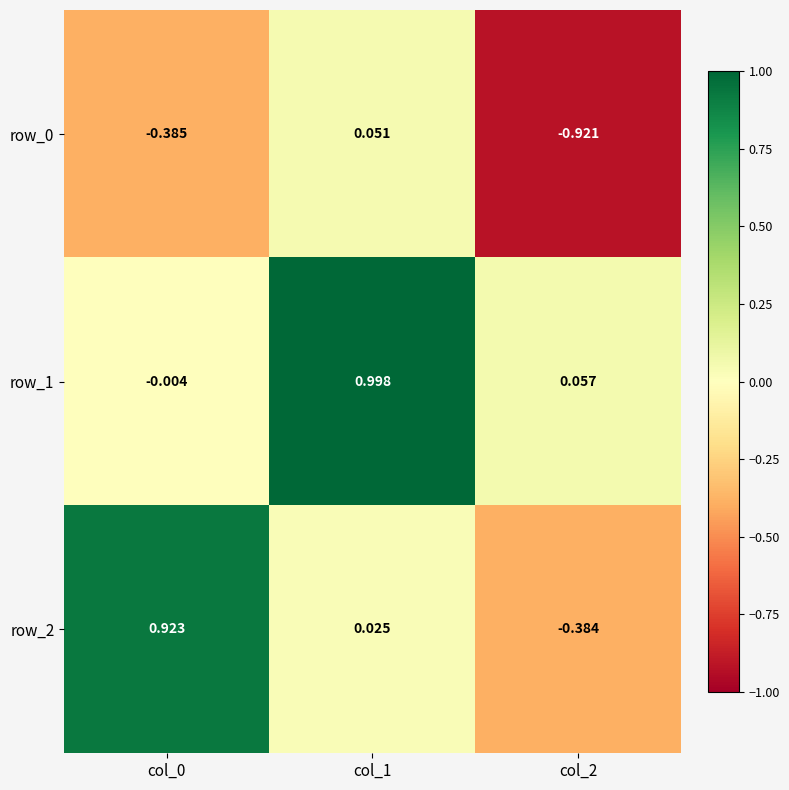

At which label does row_2 reach its minimum?

col_2